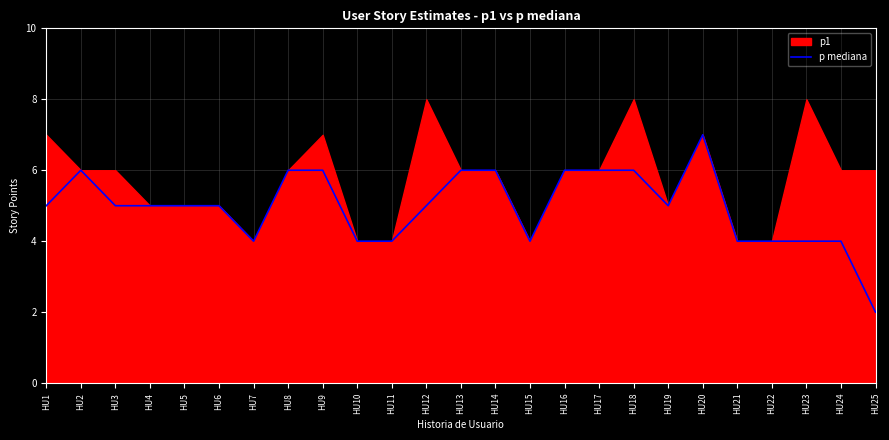

The value of p mediana at HU19 is 7. True or false?

False